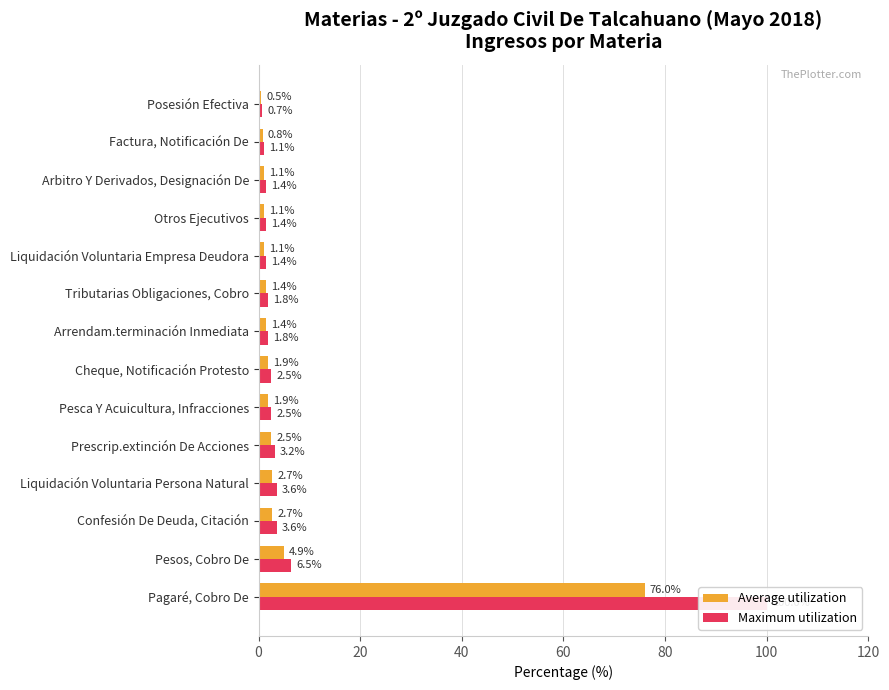

What is the difference between the maximum and second lowest values in the Maximum utilization series?

98.9